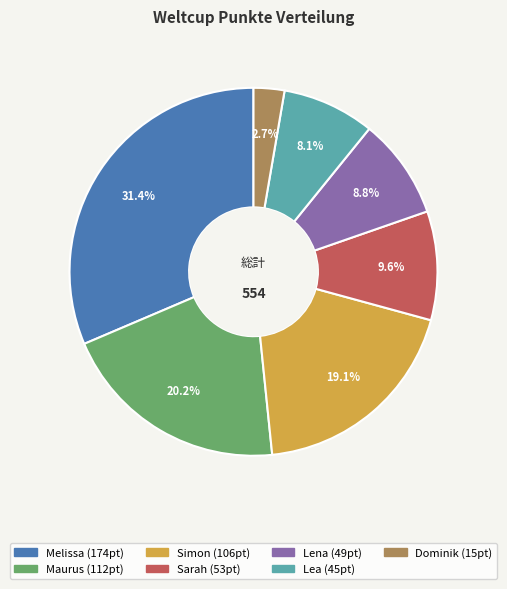

To the nearest percent, what percentage of the pie is Dominik?

3%